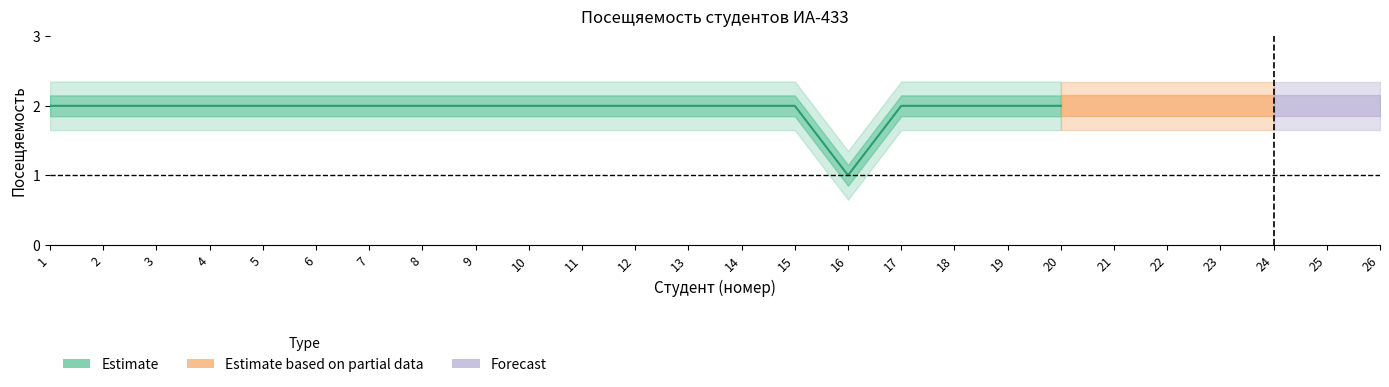

Which label corresponds to the largest value in the chart?

1